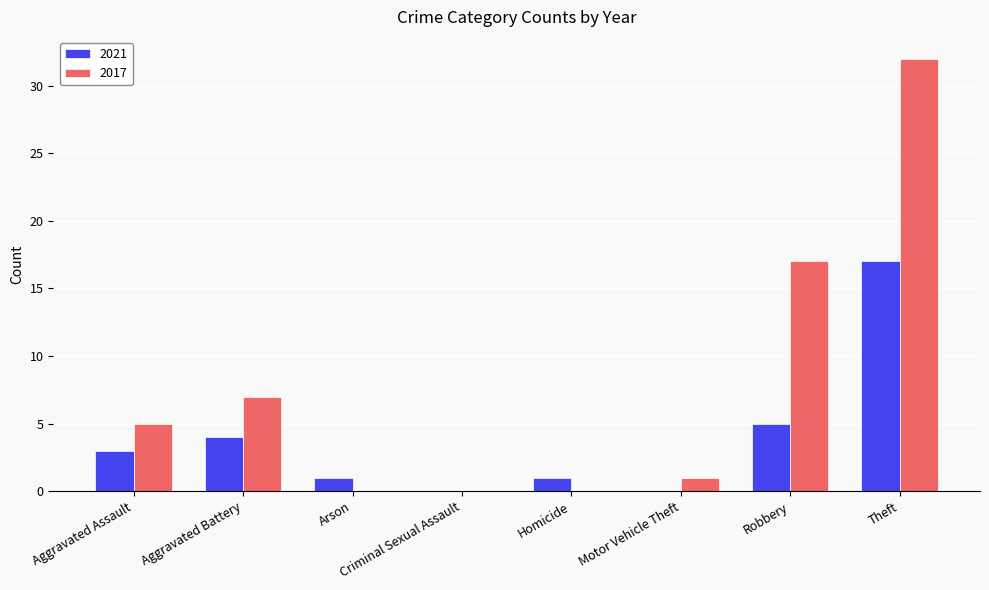

What is the maximum value for 2017?

32